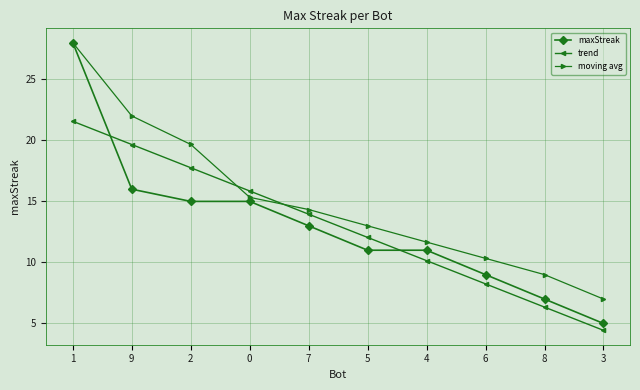

At 7, list the series in order from smallest to largest.

maxStreak, trend, moving avg